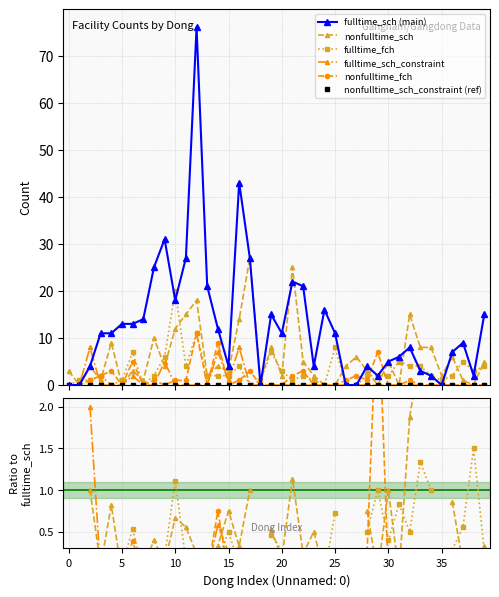

True or false: nonfulltime_fch and nonfulltime_sch intersect in this chart.

True